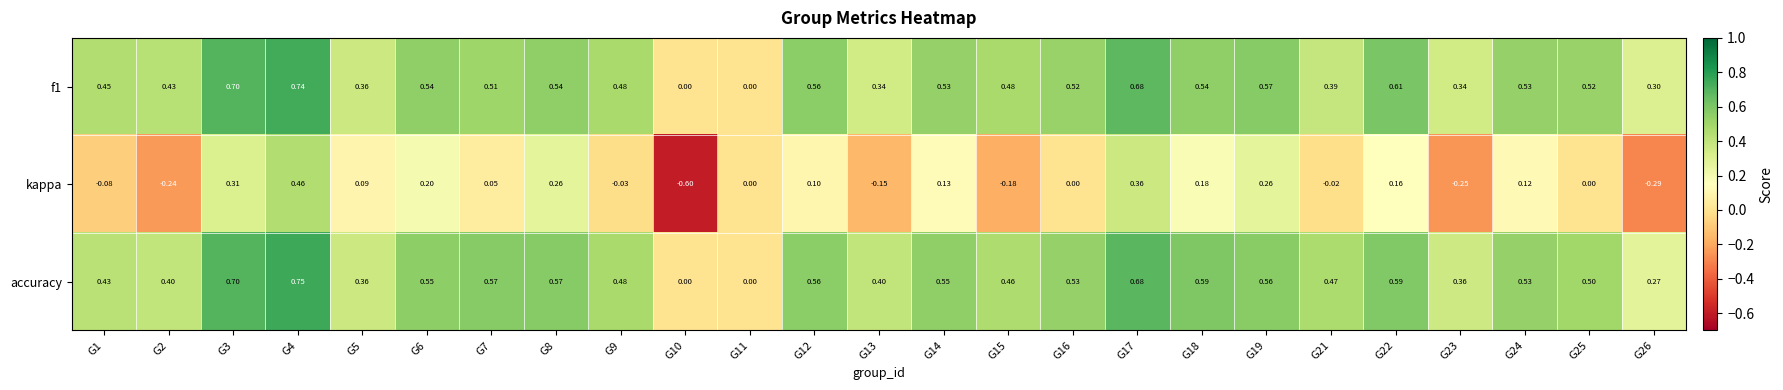

What is the total value across all series at G17?

1.7